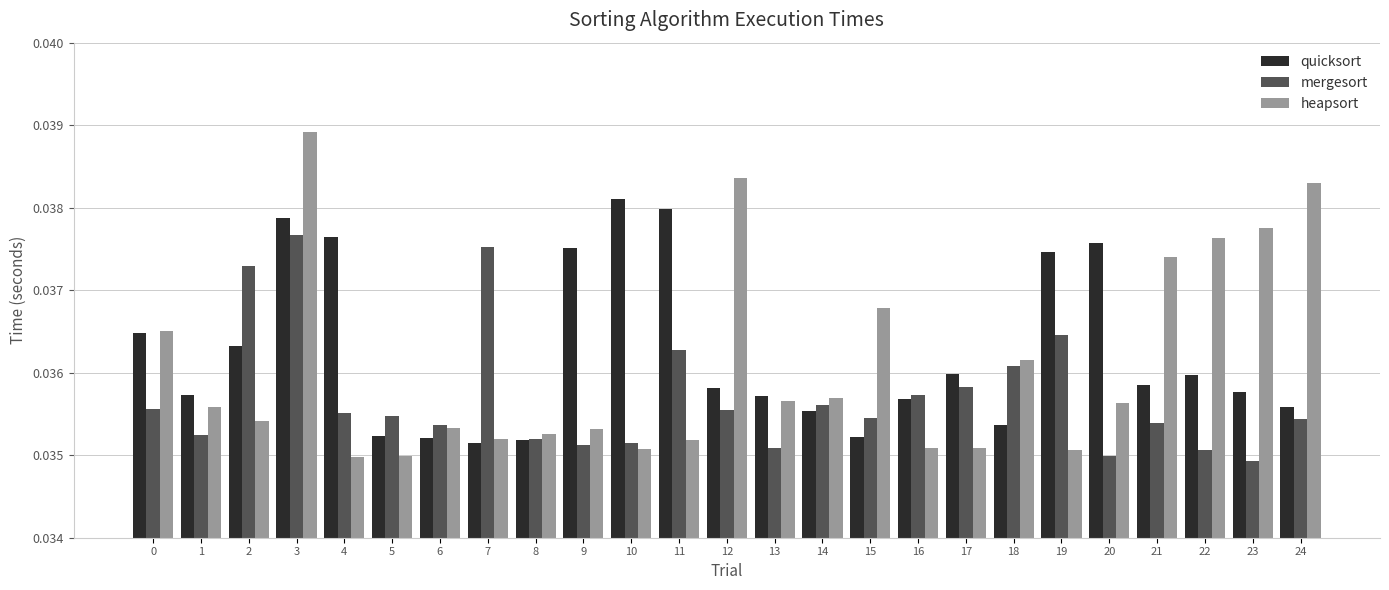

Is it true that quicksort equals 0.1 at 10?

False